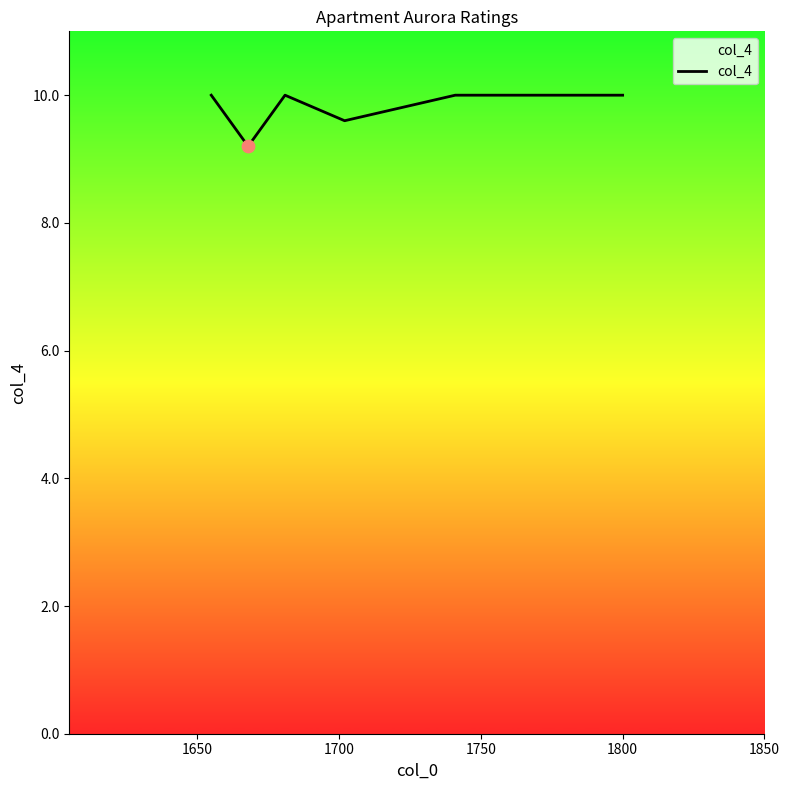

True or false: the data has more than 0 interior local peaks.

True